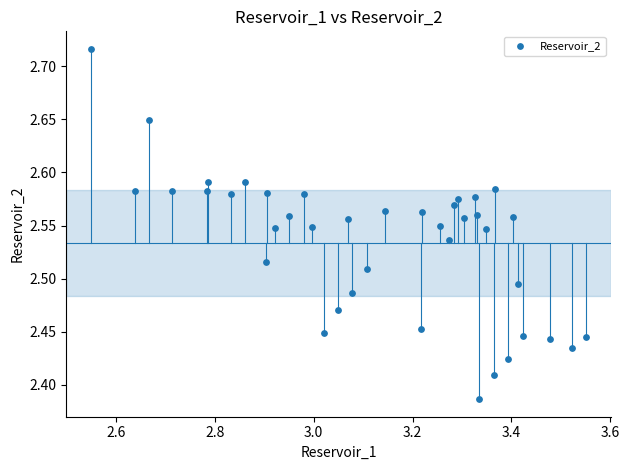

What is the range of X values (max minus min)?

1.0